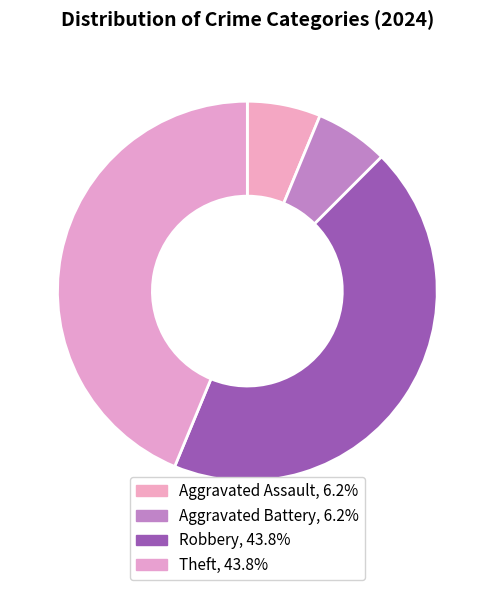

To the nearest percent, what portion does Robbery represent?

44%